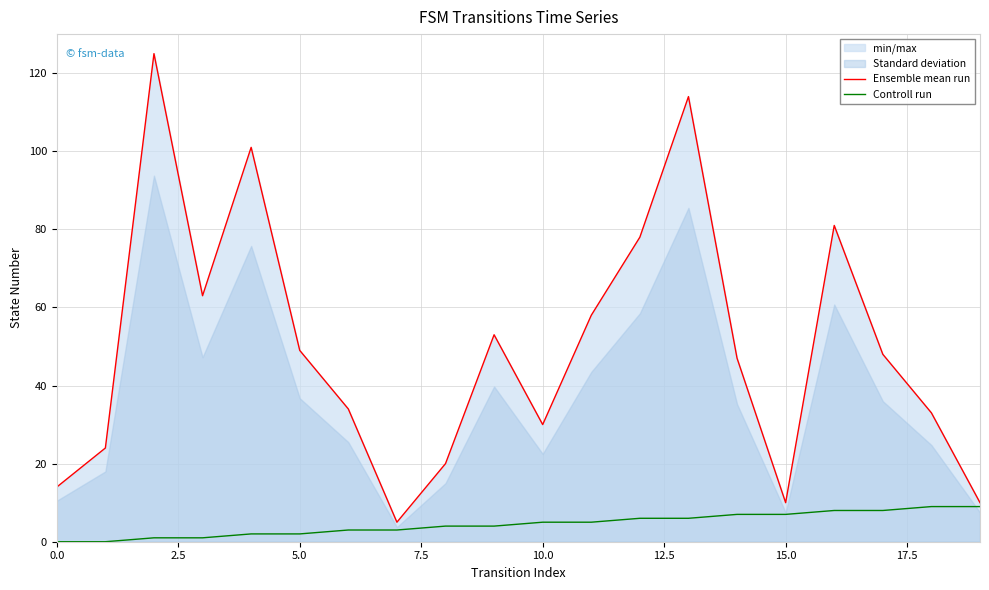

Rank the series by their average value, from lowest to highest.

Controll run, Ensemble mean run